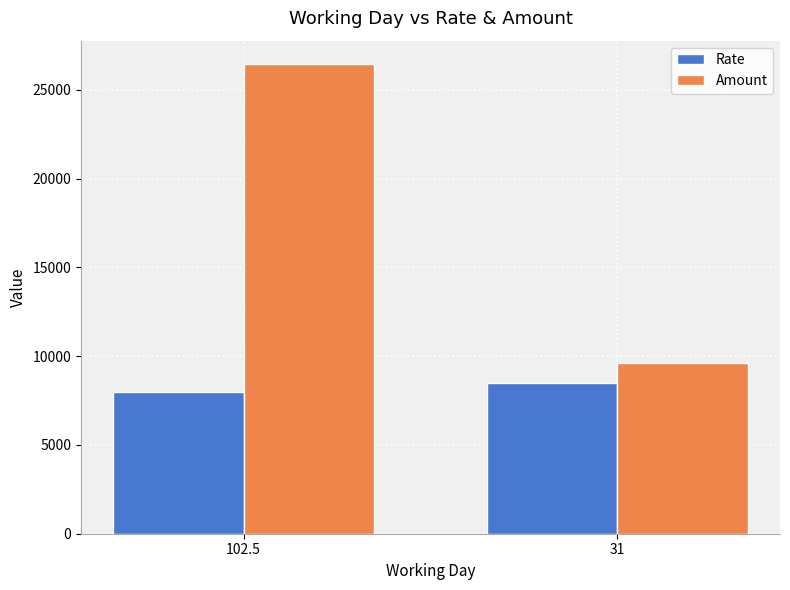

Does the chart contain stacked bars?

No